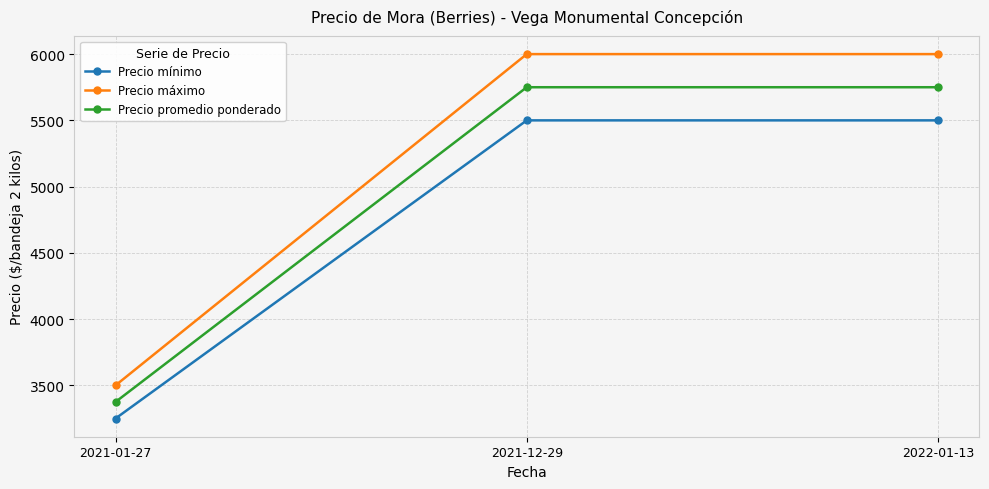

Which series has the largest total across all categories?

Precio máximo